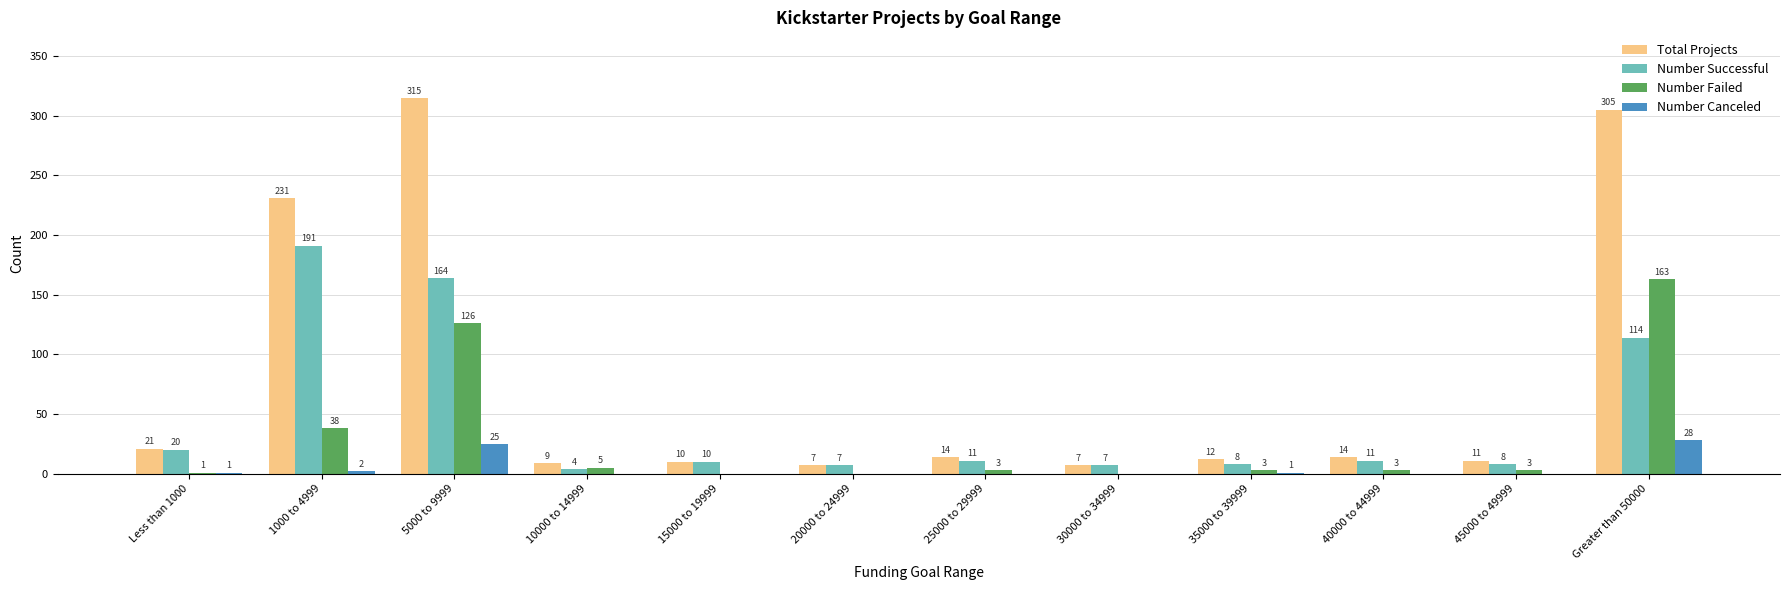

What is the maximum value shown in the chart?

315